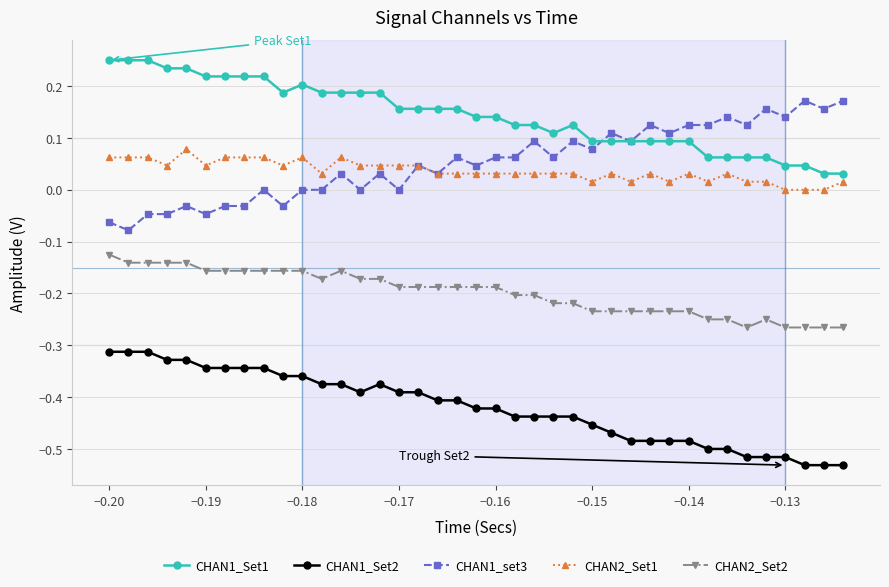

Rank the series by their maximum value, from highest to lowest.

CHAN1_Set1, CHAN1_set3, CHAN2_Set1, CHAN2_Set2, CHAN1_Set2